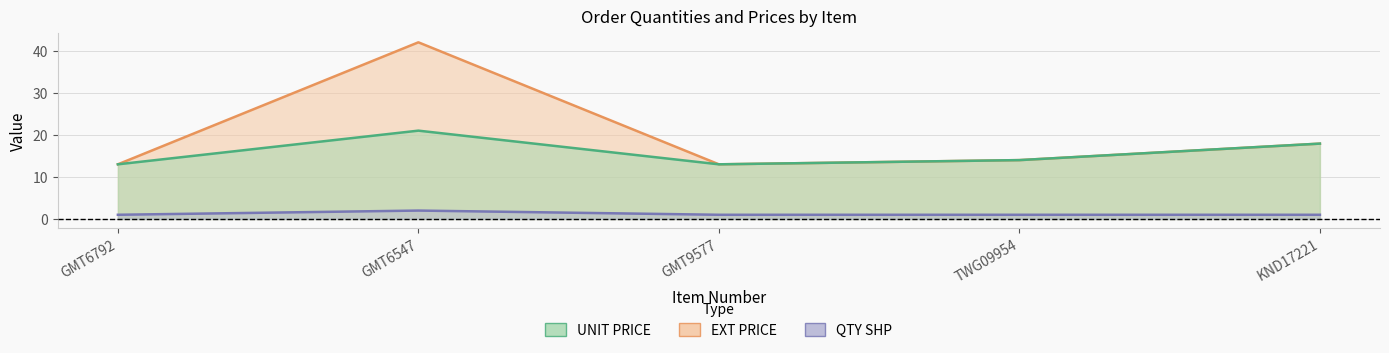

Where is the first local maximum for UNIT PRICE?

GMT6547